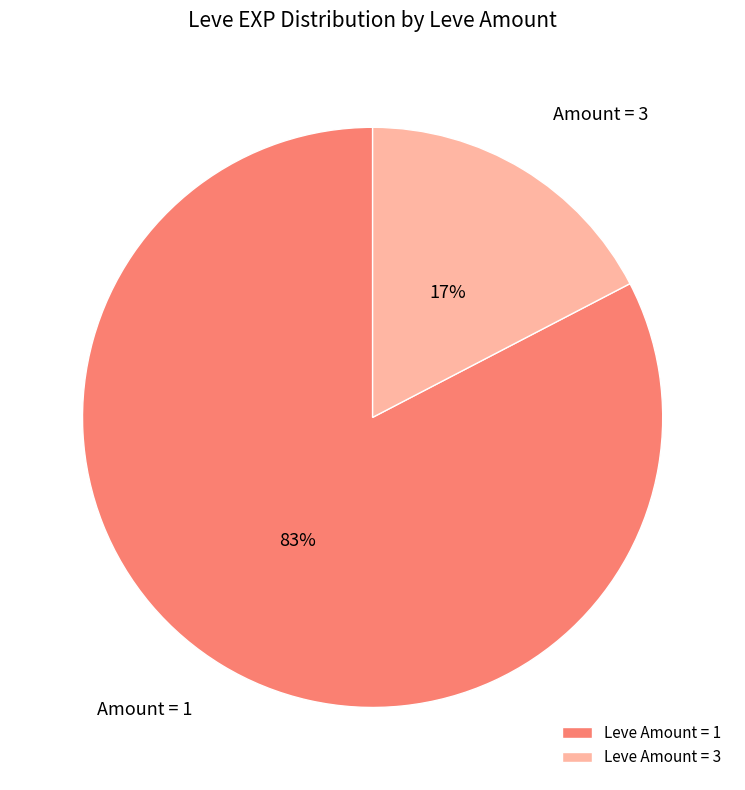

Combined, do Leve Amount = 1 and Leve Amount = 3 account for over 50%?

Yes